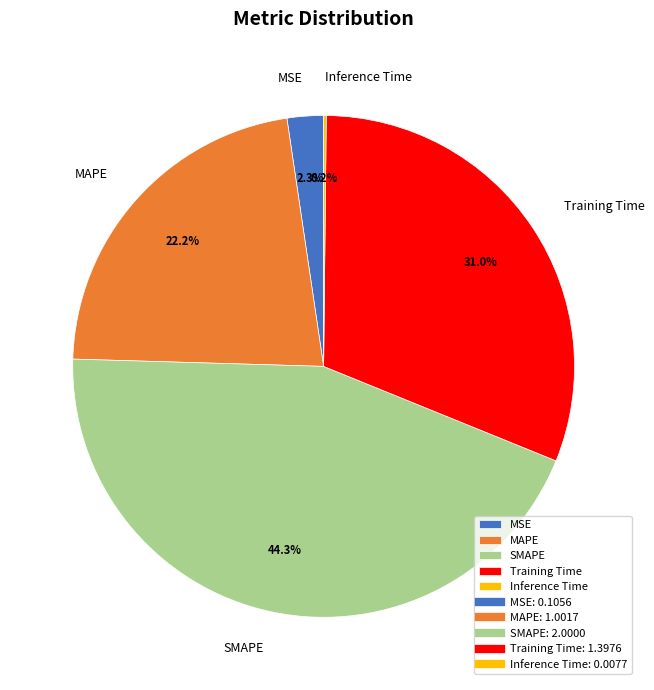

To the nearest percent, what is the difference between the largest and smallest slice percentages?

44%